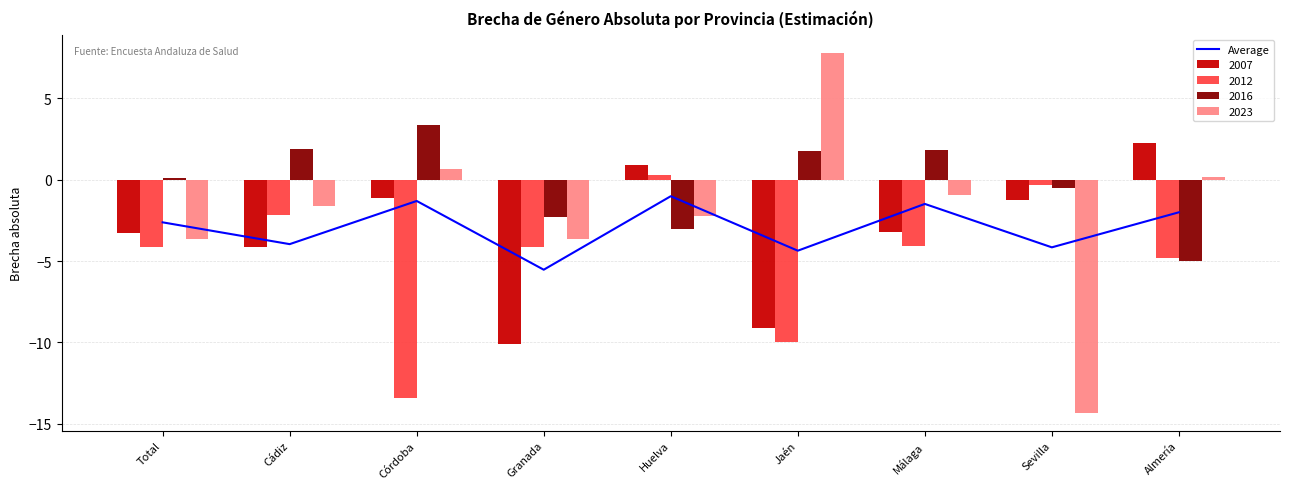

What is the difference between the second highest and minimum values?

4.2